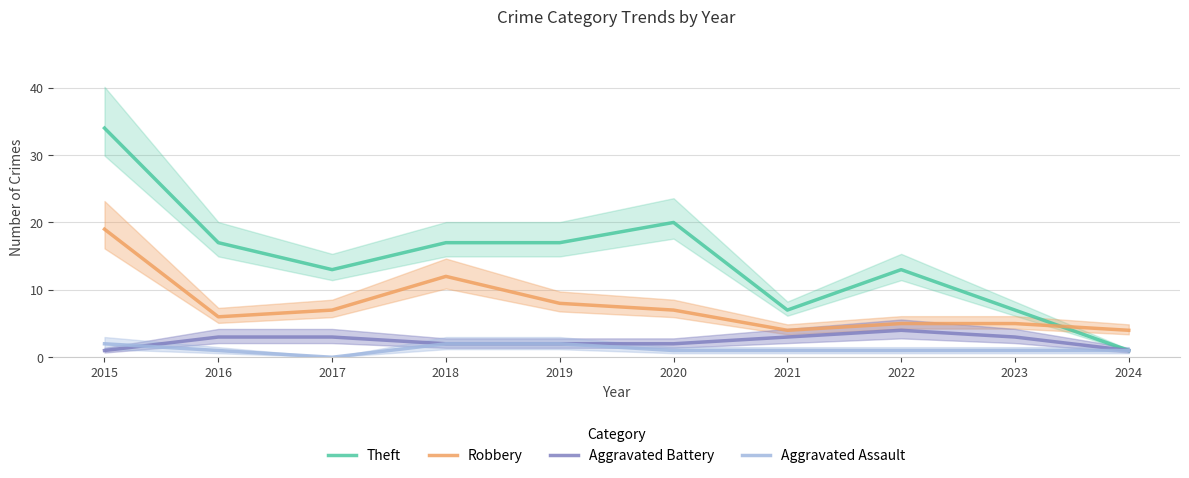

Where is the first local maximum for Robbery?

2018